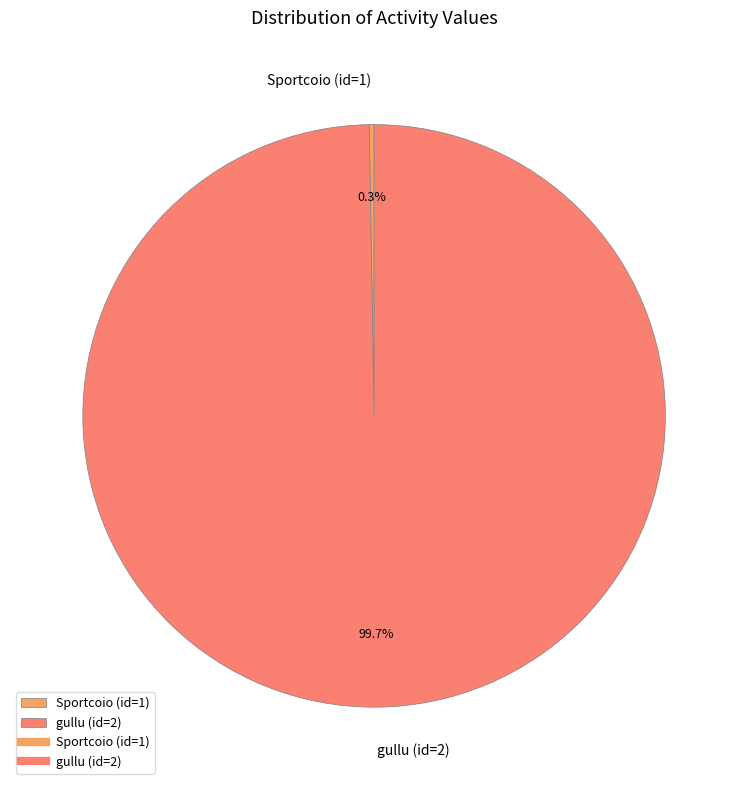

Which category accounts for the majority?

gullu (id=2)